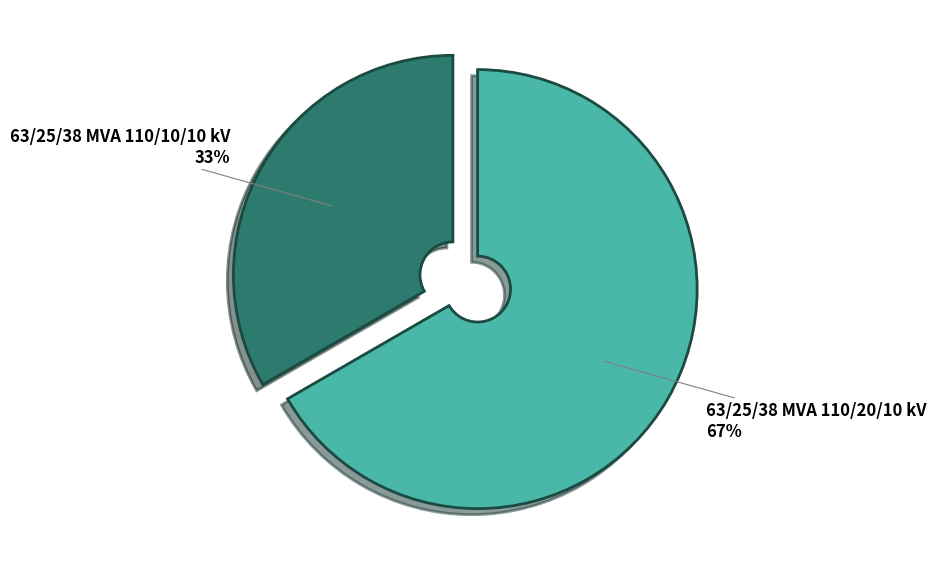

Is there any slice that represents more than half of the pie?

Yes